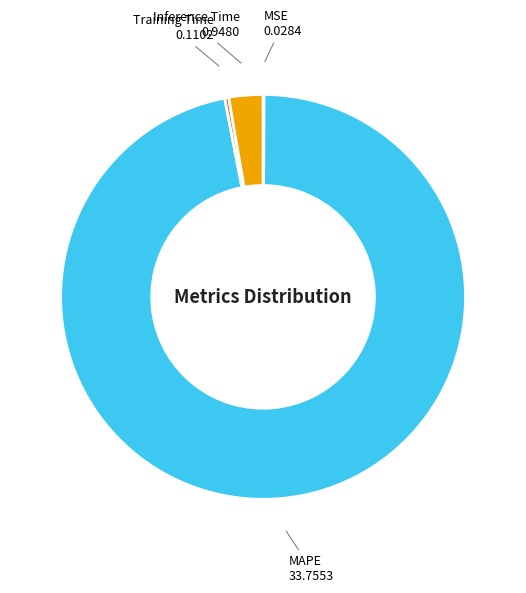

The Training Time slice represents 0% of the pie. True or false?

True